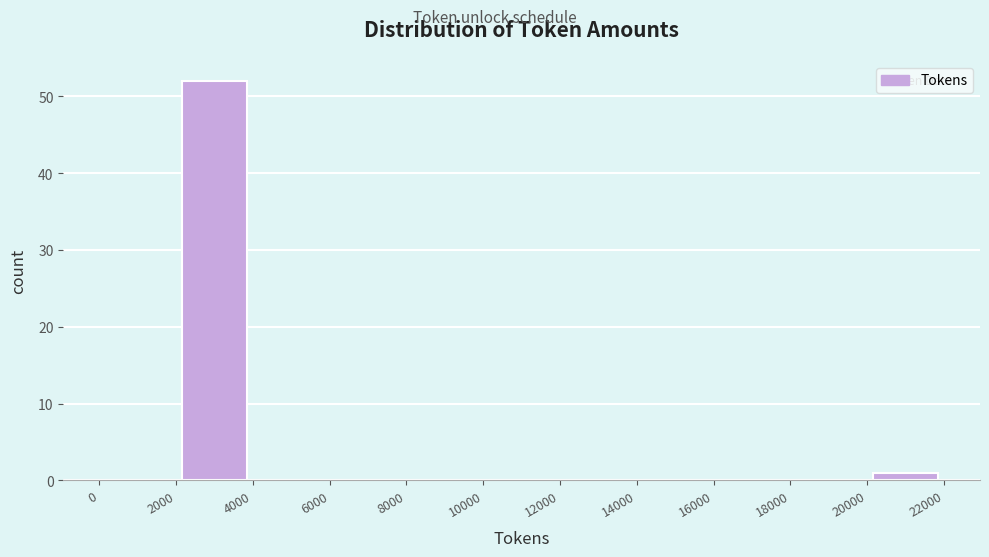

How tall is the bar that spans 20000 to 22000 on the x-axis? The values are not printed on the chart, so give them approximately, as read against the axis.

1